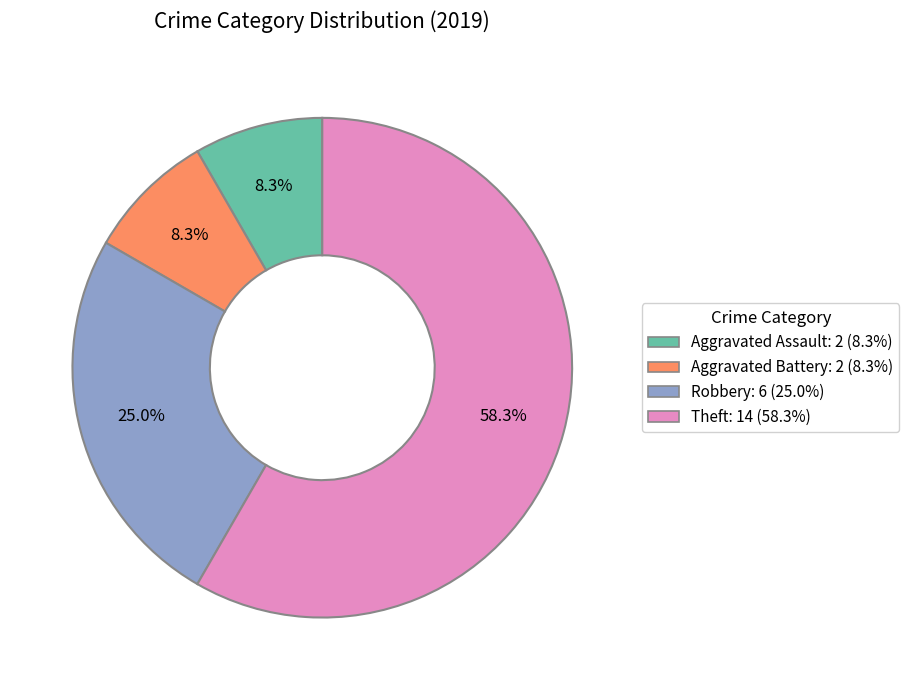

Which has a higher value, Robbery or Aggravated Assault?

Robbery